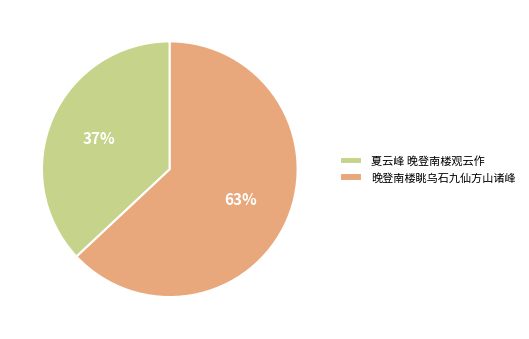

Combined, do 晚登南楼眺乌石九仙方山诸峰 and 夏云峰 晚登南楼观云作 account for over 50%?

Yes